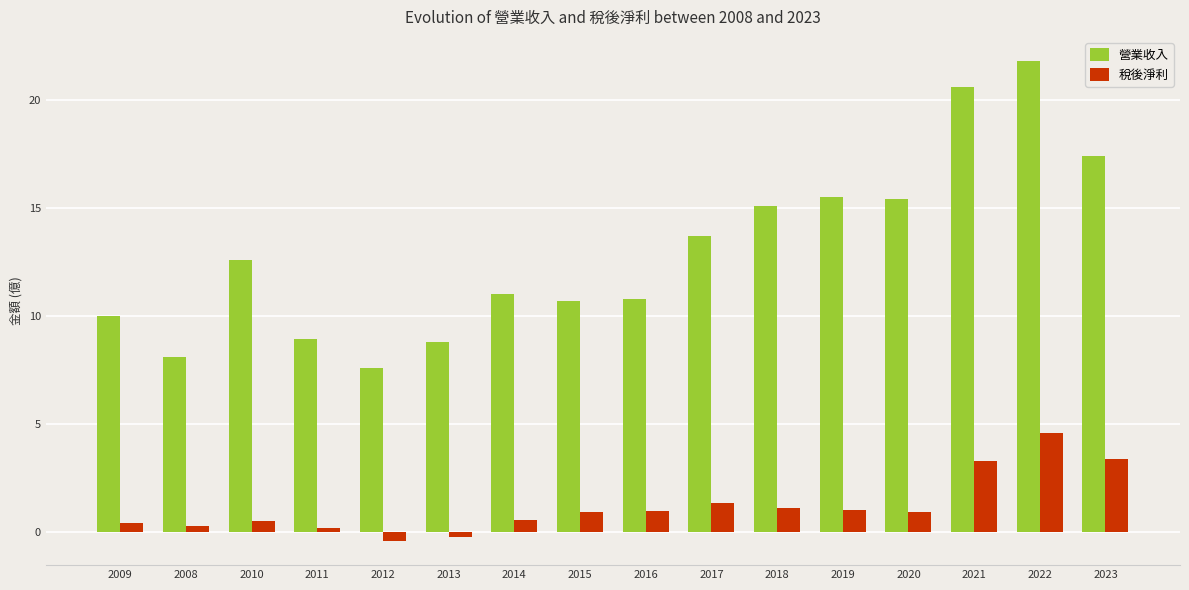

What is the average value of the 營業收入 series?

13.0